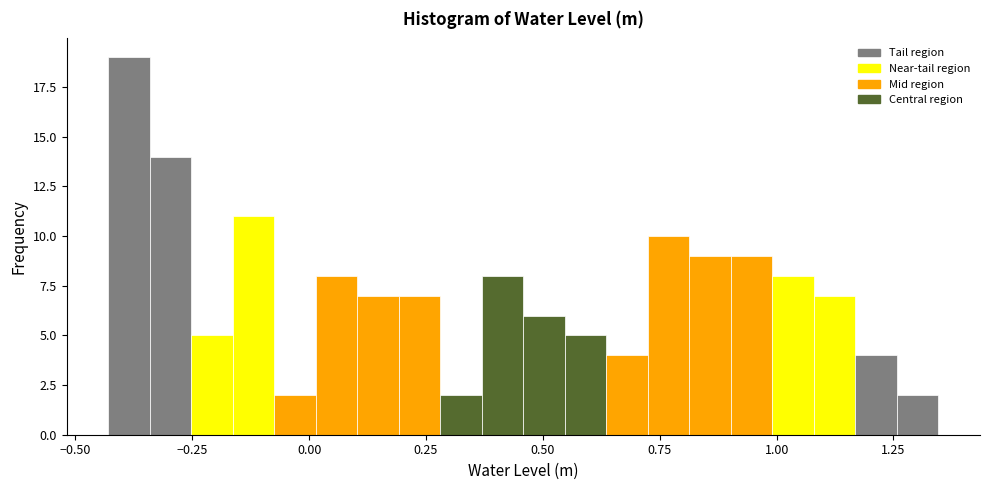

Around what value on the x-axis is the tallest bar? Give the approximate position of its centre, as read against the axis.

-0.40